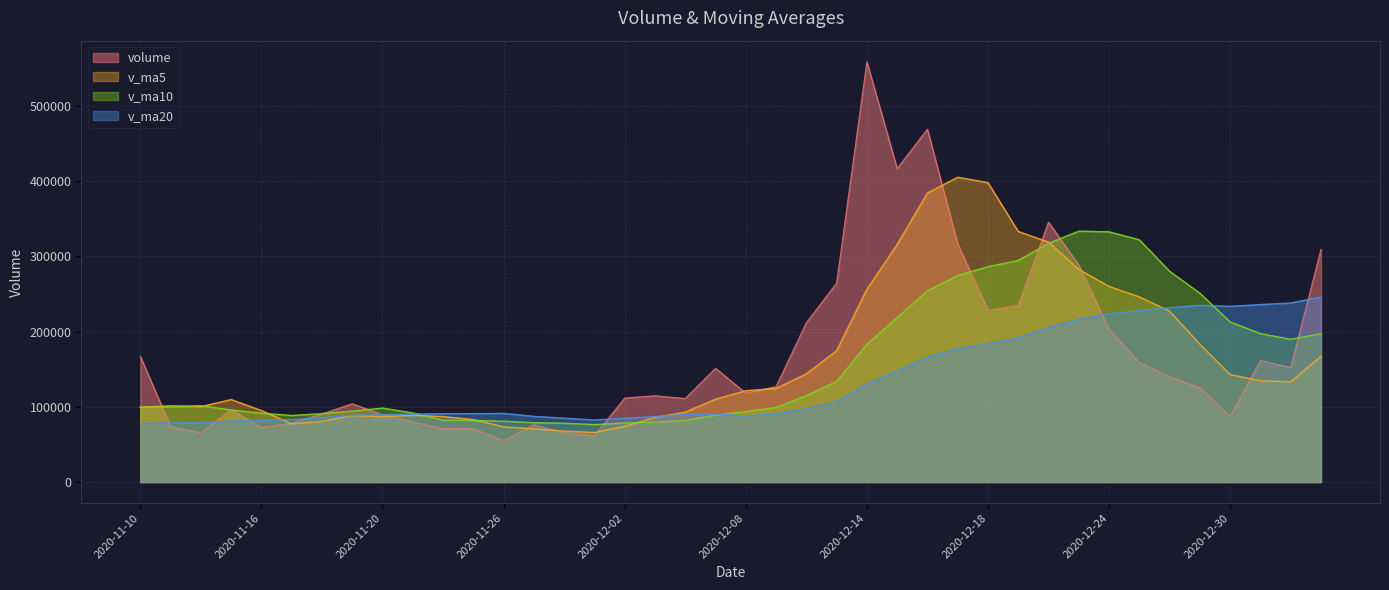

Between 2020-11-18 and 2020-12-23, which is larger?

2020-12-23